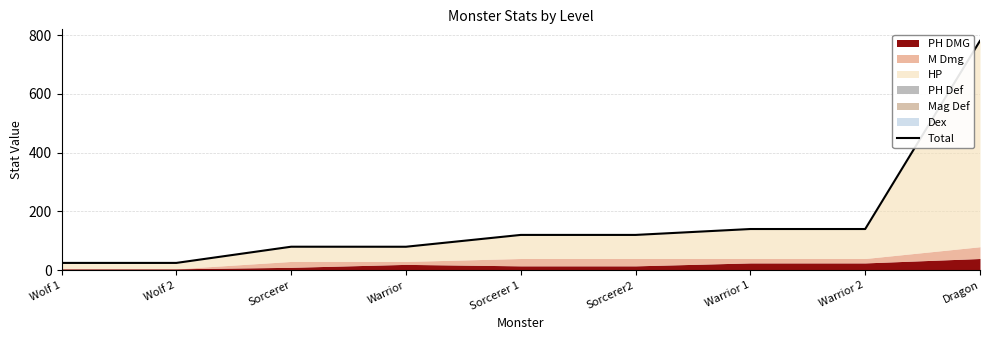

What is the value of the 5th point from the left?

120.2